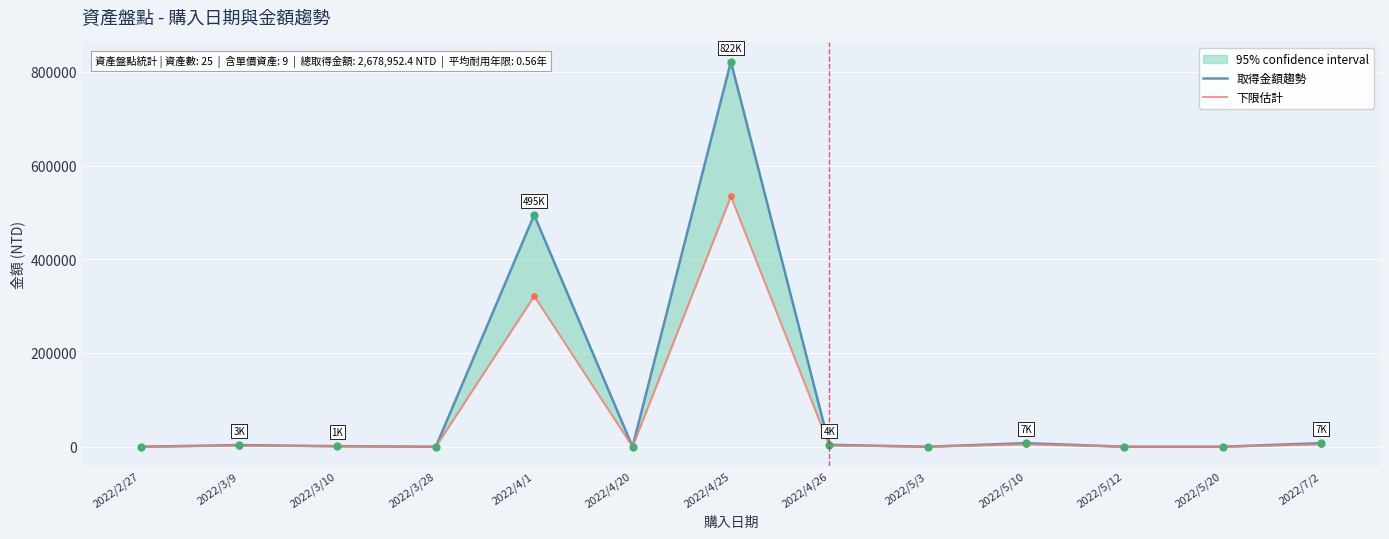

At 2022/4/20, list the series in order from smallest to largest.

取得金額趨勢, 下限估計